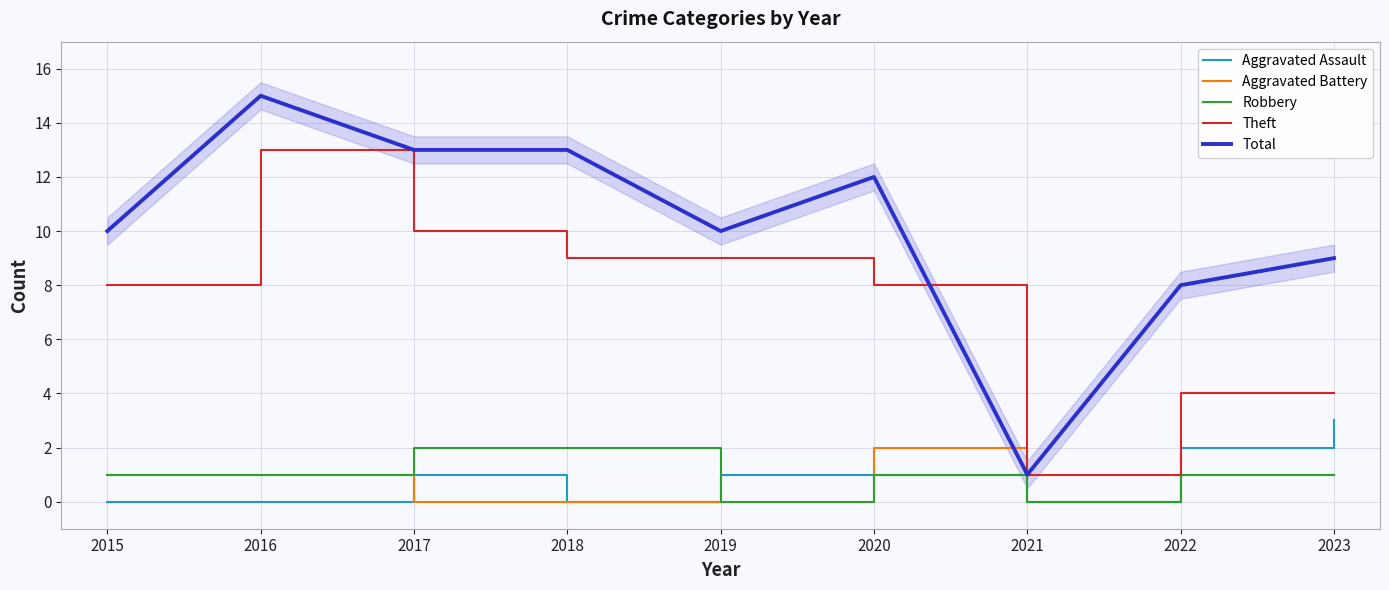

At 2017, list the series in order from largest to smallest.

Total, Theft, Robbery, Aggravated Assault, Aggravated Battery